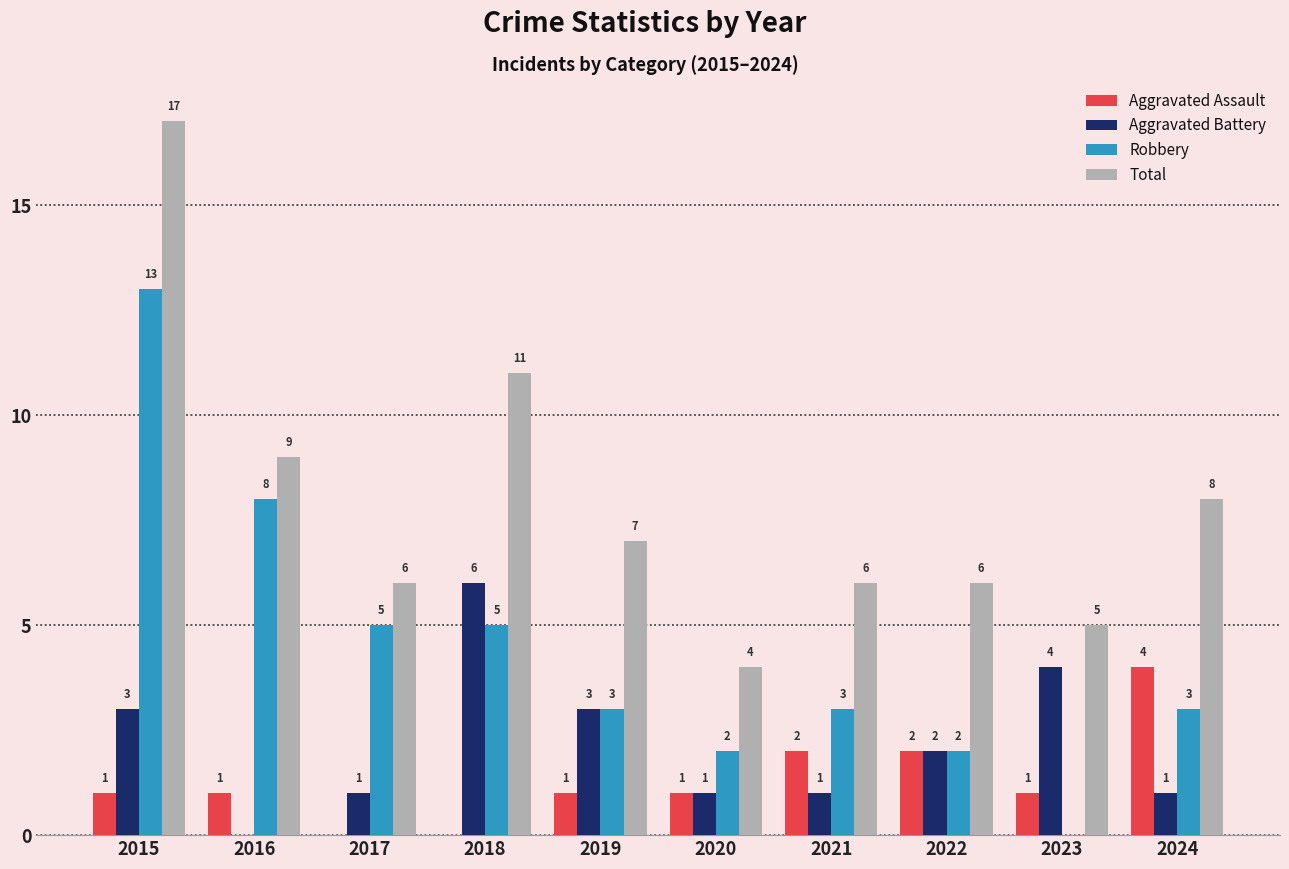

What is the sum of the Total values at 2017 and 2020?

10